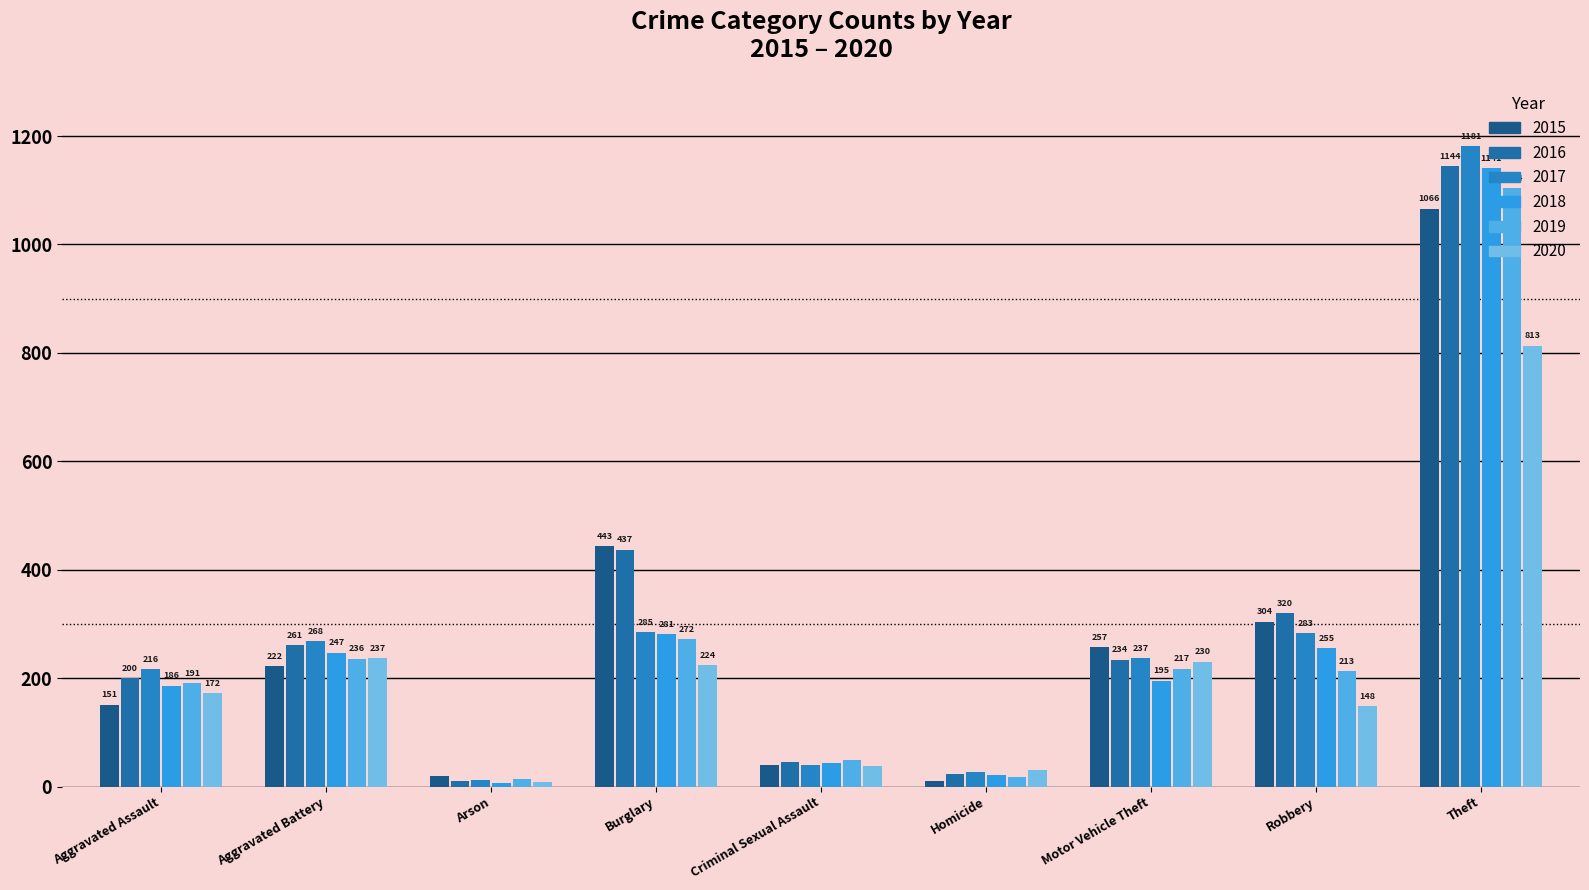

What position from the right is Theft?

1